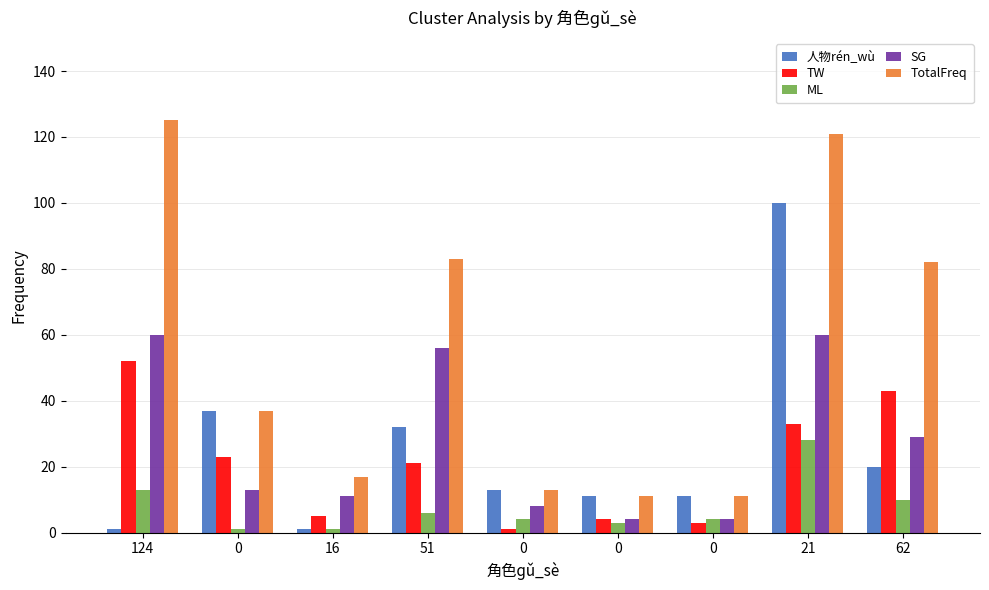

What is the minimum value for ML?

1